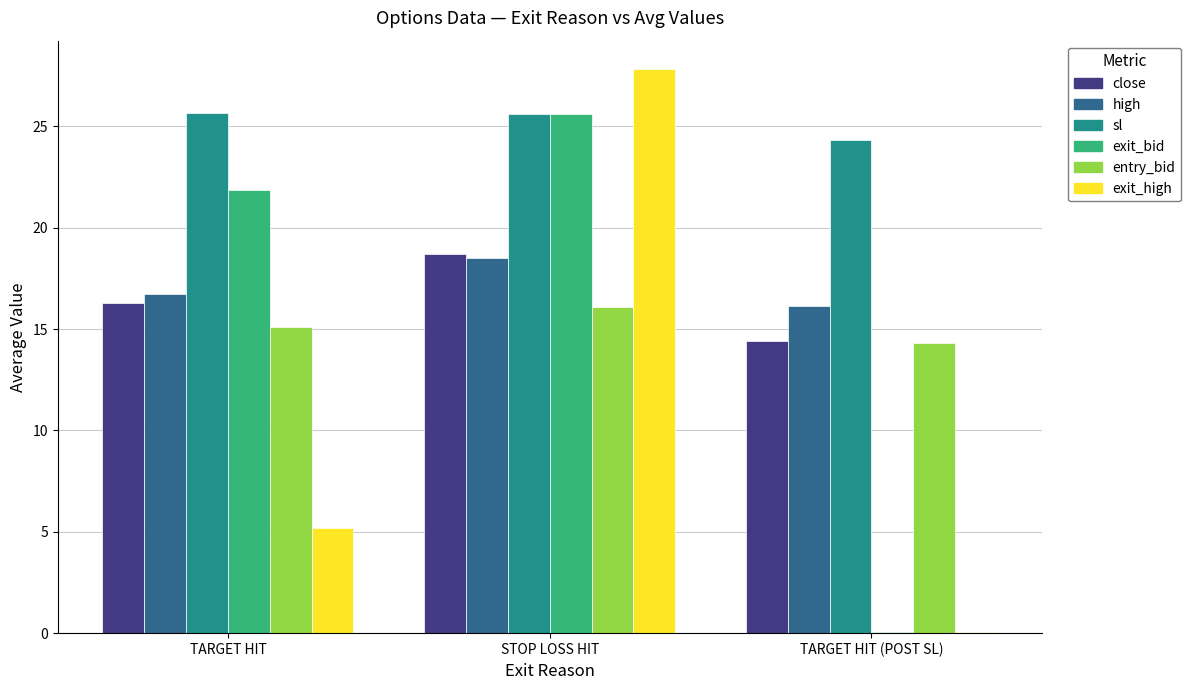

What is the approximate value of exit_high at TARGET HIT (POST SL)?

0.1